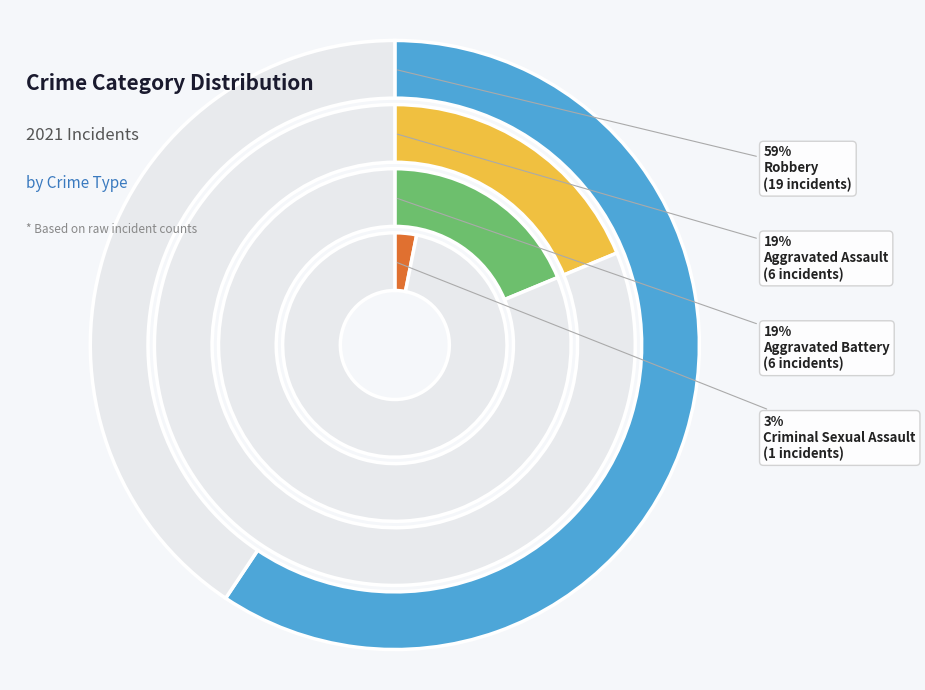

The Aggravated Battery slice represents 29% of the pie. True or false?

False